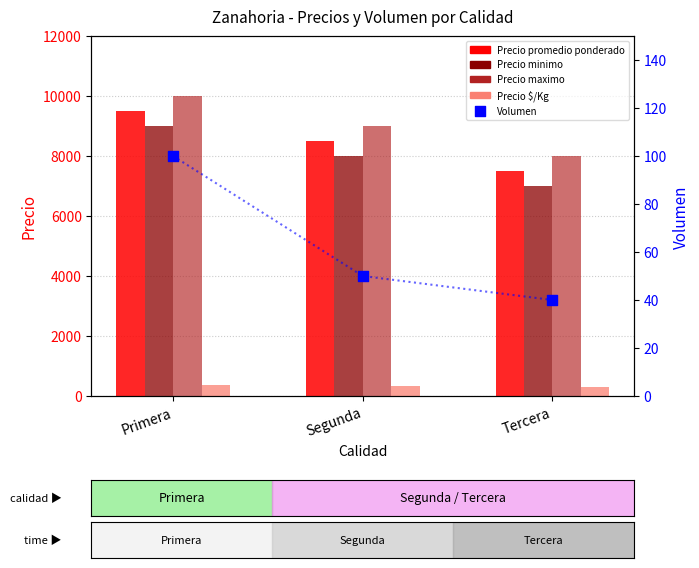

At which category is the sum across all series the highest?

Primera